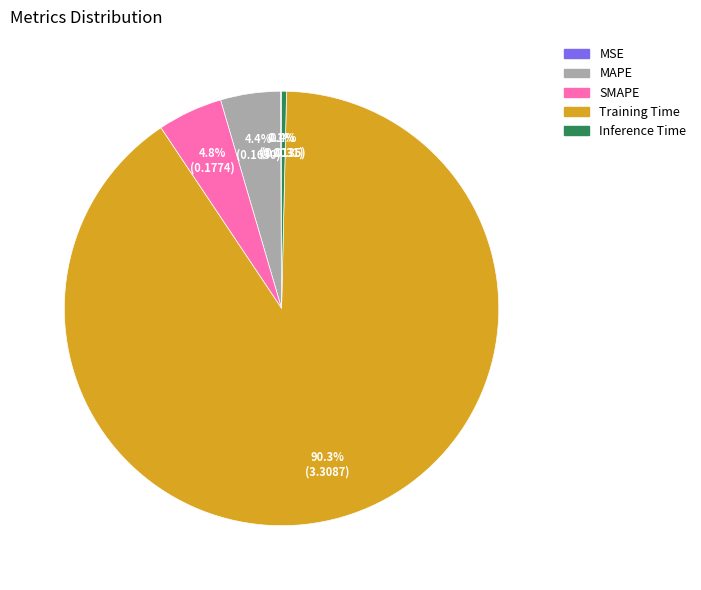

Is there any slice that represents more than half of the pie?

Yes